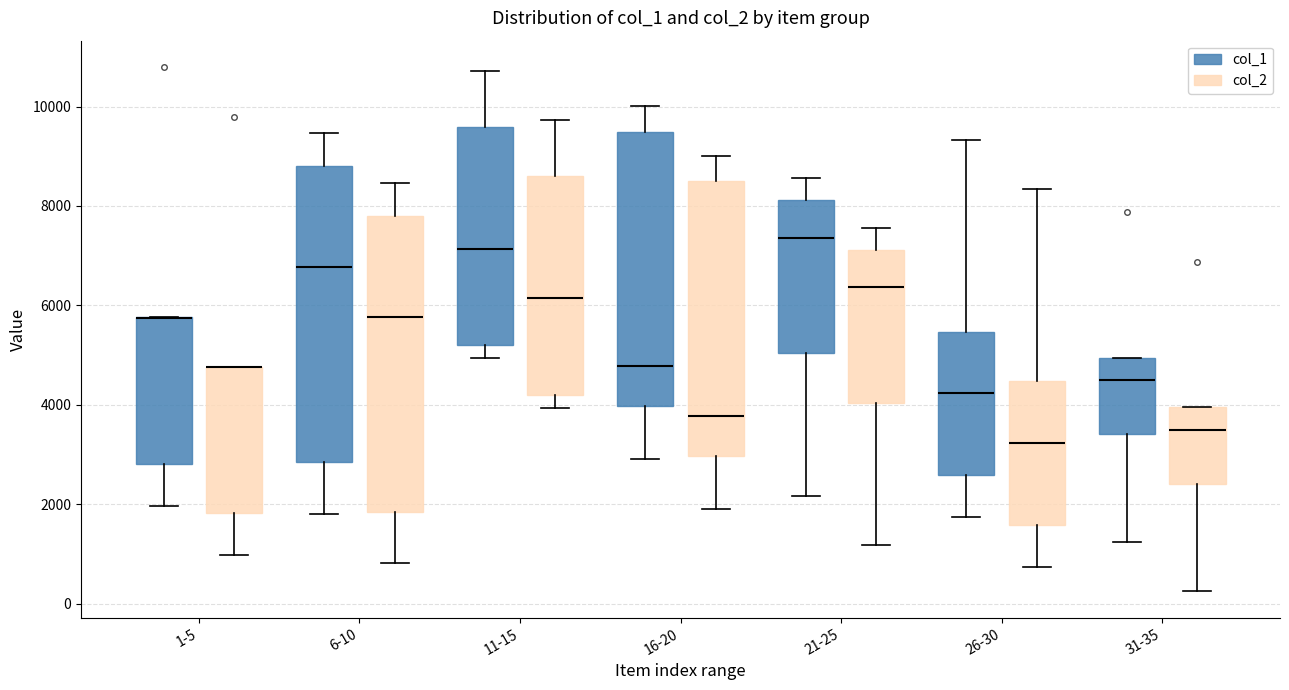

Reading left to right, read every box against the y-axis: the position of its median line, the range the box covers, and the ends of its whiskers. The values are not printed on the chart, so give them approximately, as read against the axis.

1-5 (col_1): median 5800 (drawn on the box's upper edge), box 2800 to 5800, whiskers 2000 to 5800
1-5 (col_2): median 4800 (drawn on the box's upper edge), box 1800 to 4800, whiskers 1000 to 4800
6-10 (col_1): median 6800, box 2800 to 8800, whiskers 1800 to 9400
6-10 (col_2): median 5800, box 1800 to 7800, whiskers 800 to 8400
11-15 (col_1): median 7200, box 5200 to 9600, whiskers 5000 to 10800
11-15 (col_2): median 6200, box 4200 to 8600, whiskers 4000 to 9800
16-20 (col_1): median 4800, box 4000 to 9400, whiskers 3000 to 10000
16-20 (col_2): median 3800, box 3000 to 8400, whiskers 2000 to 9000
21-25 (col_1): median 7400, box 5000 to 8200, whiskers 2200 to 8600
21-25 (col_2): median 6400, box 4000 to 7200, whiskers 1200 to 7600
26-30 (col_1): median 4200, box 2600 to 5400, whiskers 1800 to 9400
26-30 (col_2): median 3200, box 1600 to 4400, whiskers 800 to 8400
31-35 (col_1): median 4400, box 3400 to 5000, whiskers 1200 to 5000
31-35 (col_2): median 3400, box 2400 to 4000, whiskers 200 to 4000